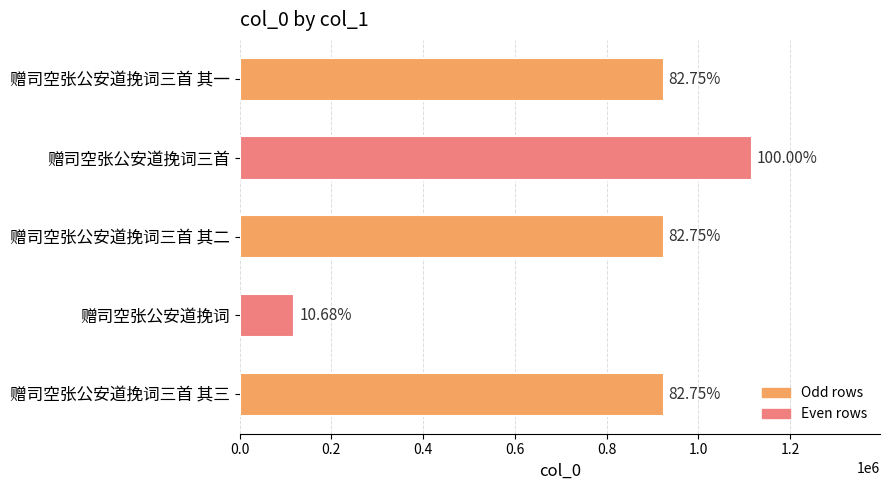

Does the chart contain any negative values?

No